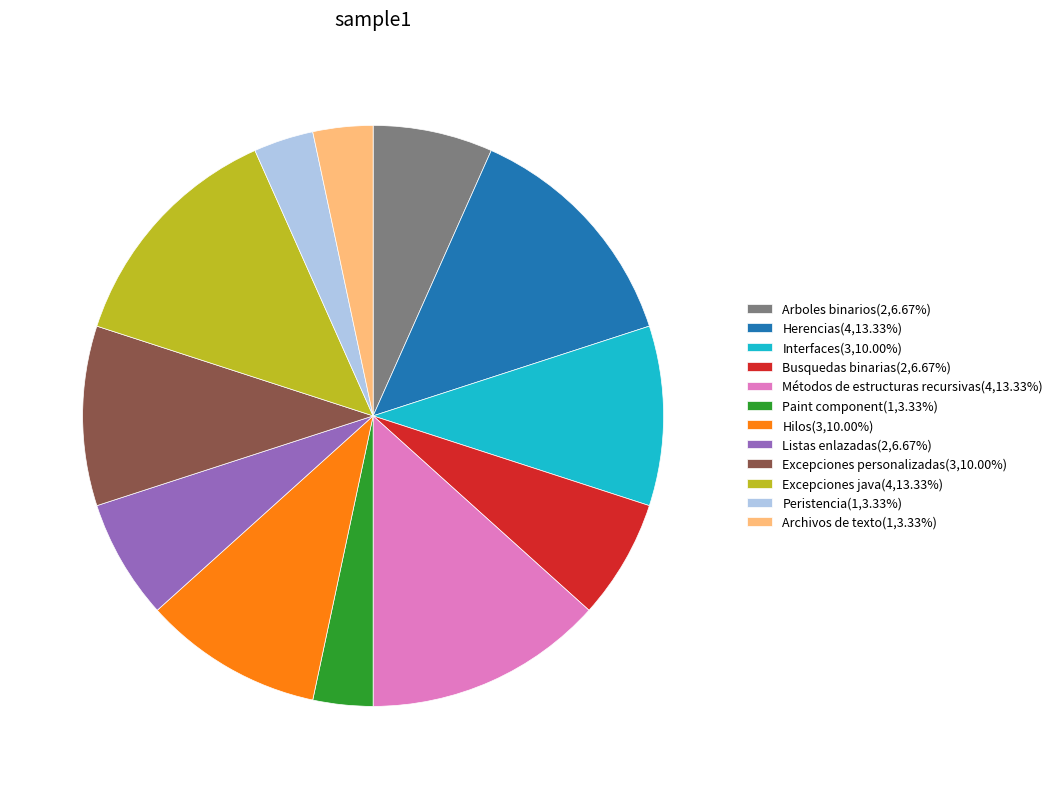

Approximately how many times larger is the value at Excepciones personalizadas(3,10.00%) compared to Hilos(3,10.00%)?

1.0